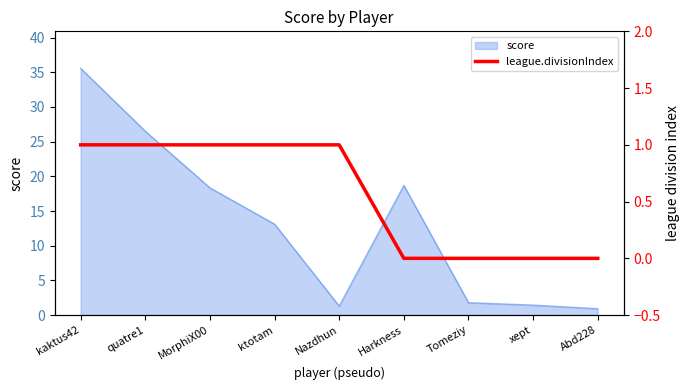

Is it true that the value at quatre1 is 1?

True